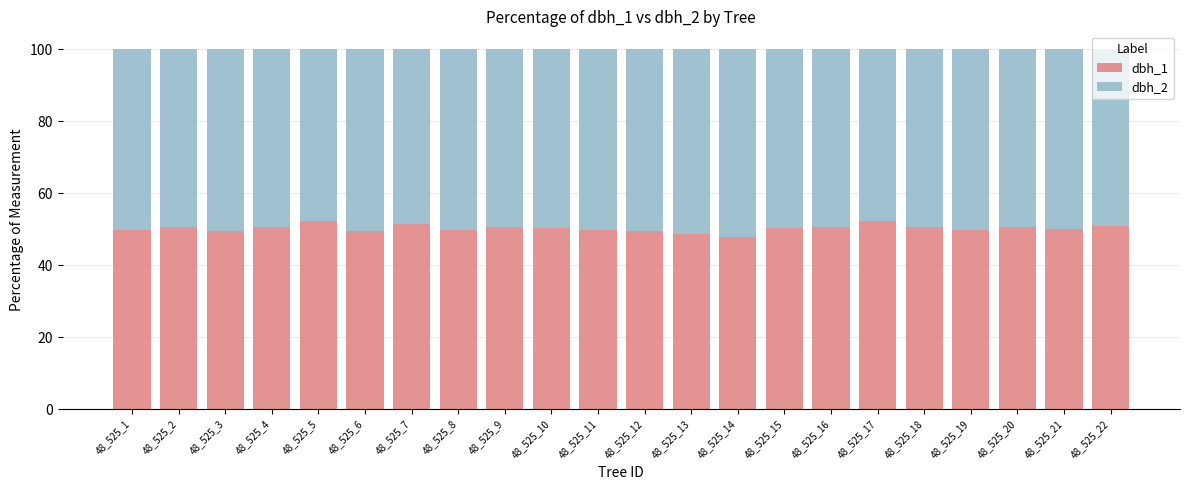

What is the total value across all series at 48_525_10?

100.0